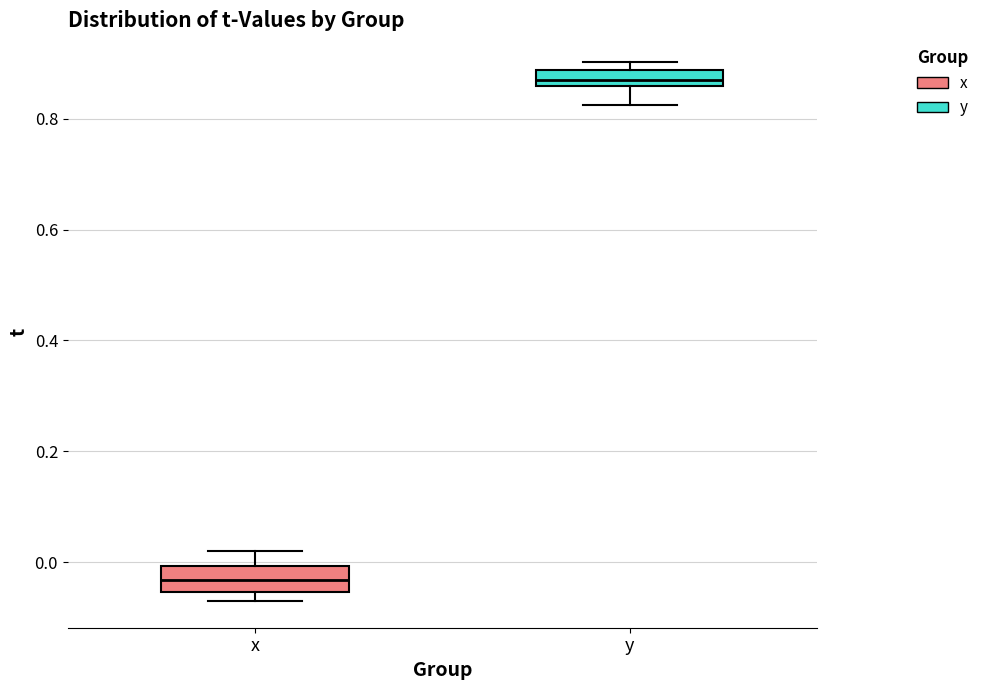

Which box has the highest median line?

y